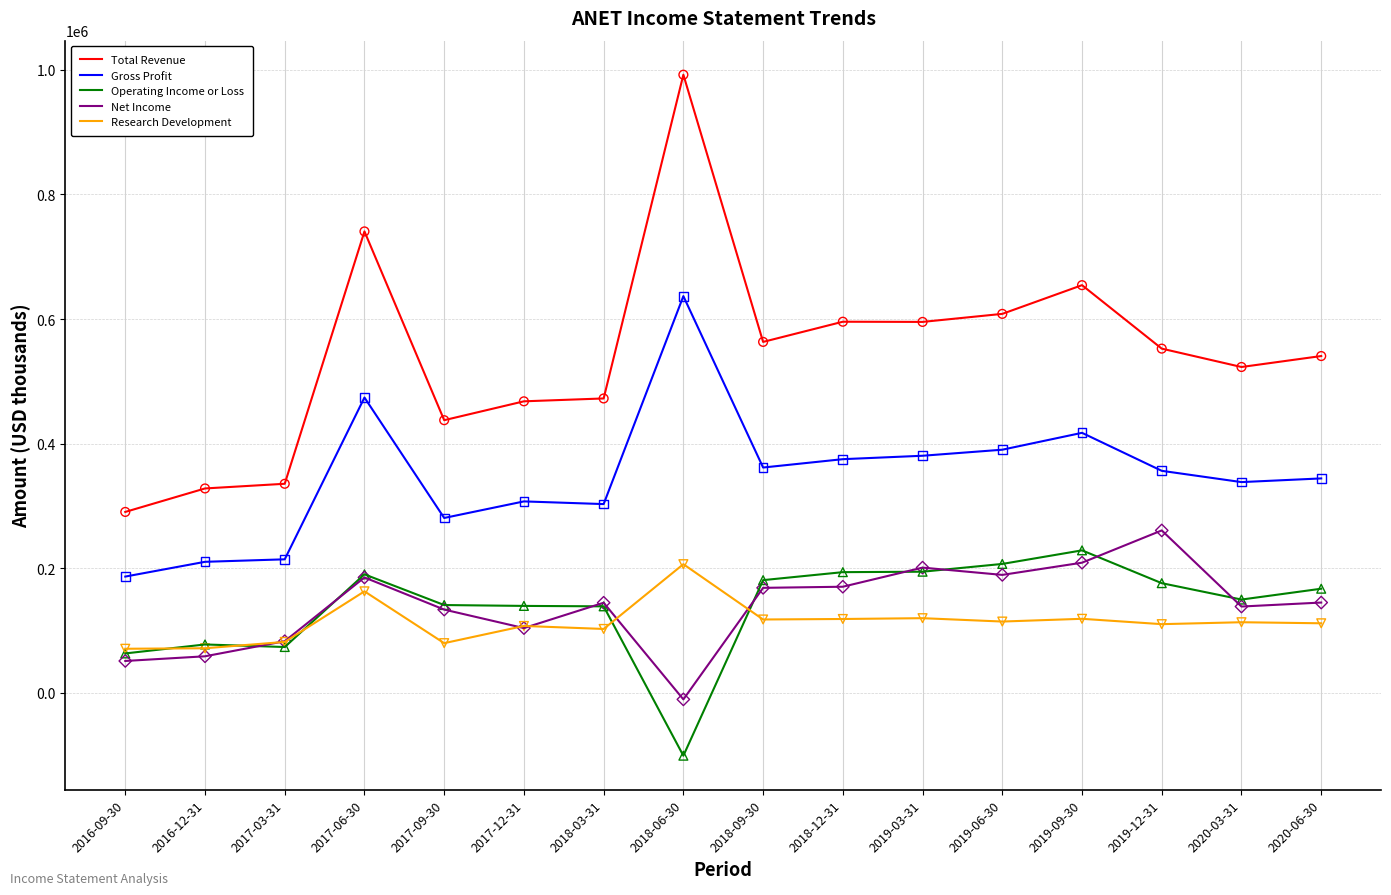

At how many categories does at least one series exceed 505234?

10